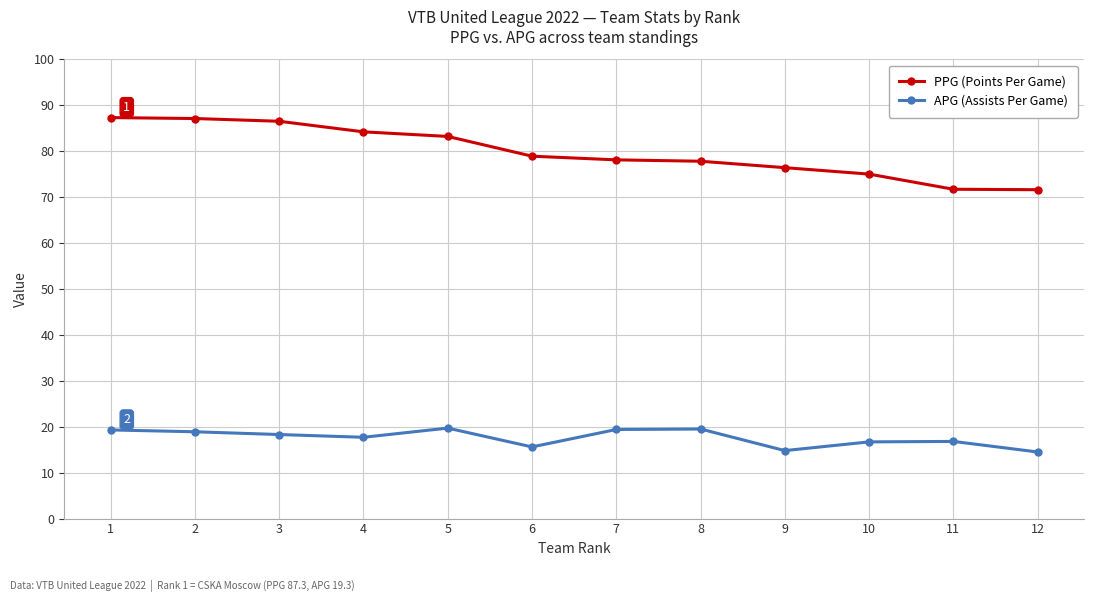

Which series has the largest range (max minus min)?

PPG (Points Per Game)